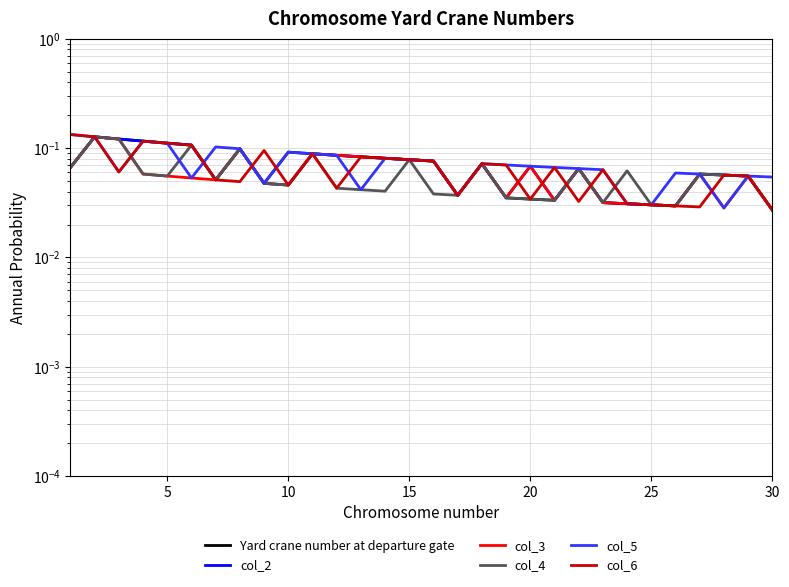

How many Yard crane number at departure gate values are between 0 and 1?

30